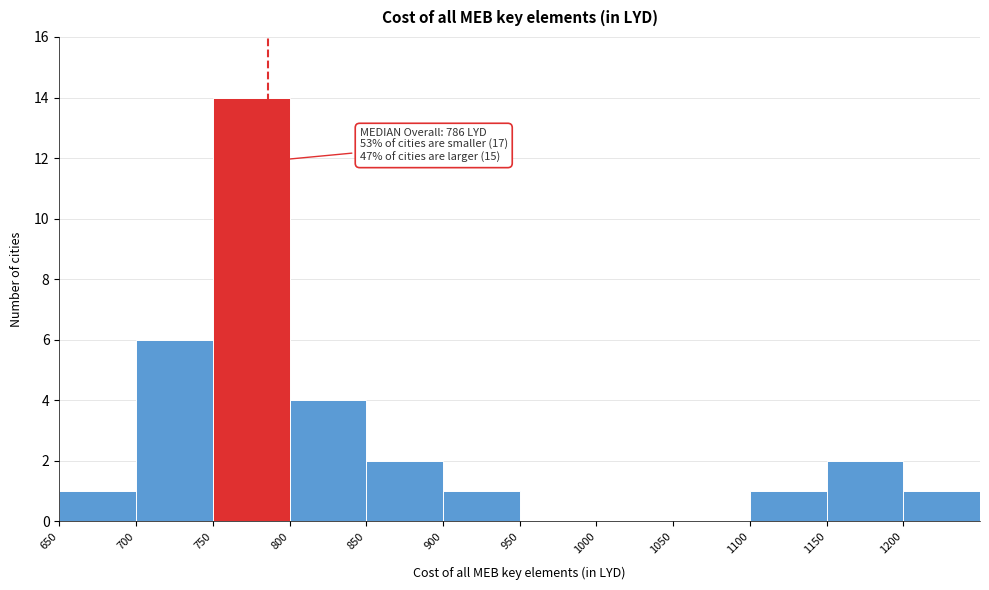

Over which range of the x-axis is the bar tallest?

750 to 800